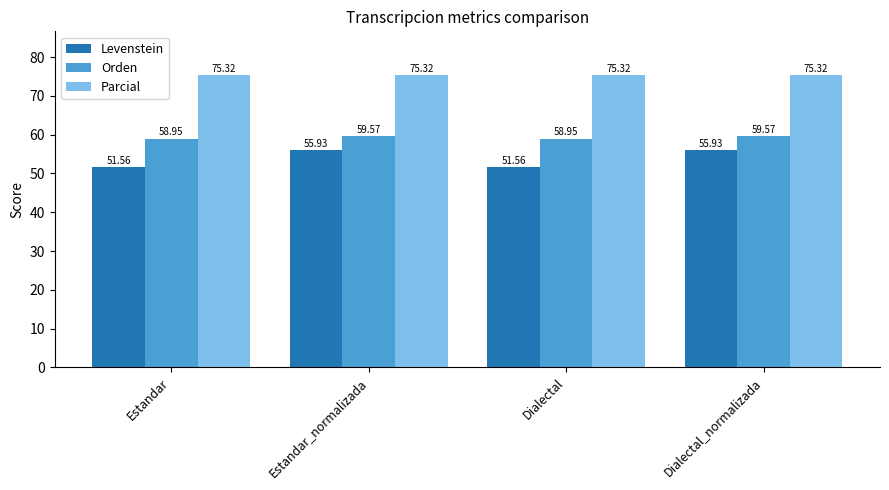

What is the spread (max minus min) of values at Dialectal?

23.8